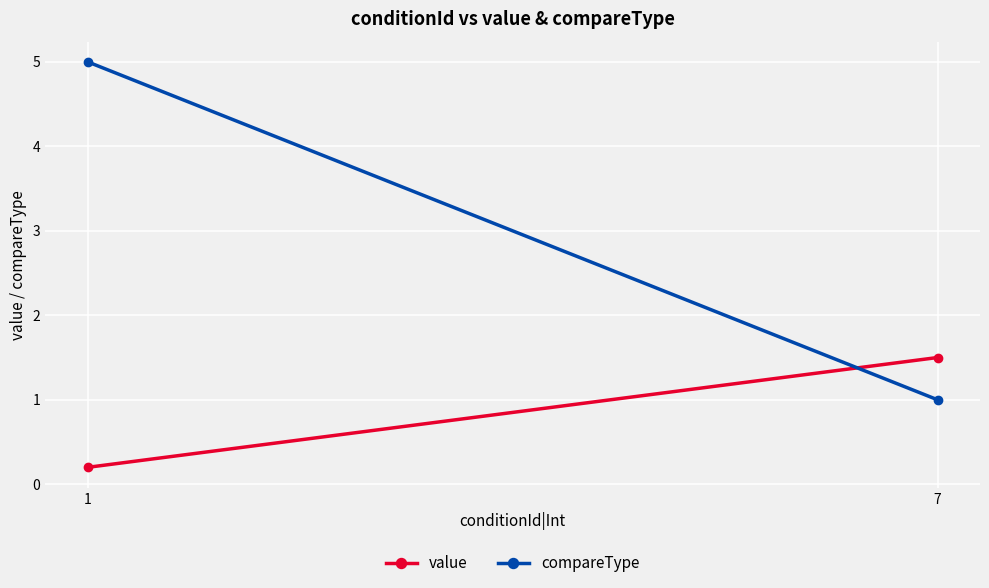

What is the value of the value point at the 2nd from the left?

1.5